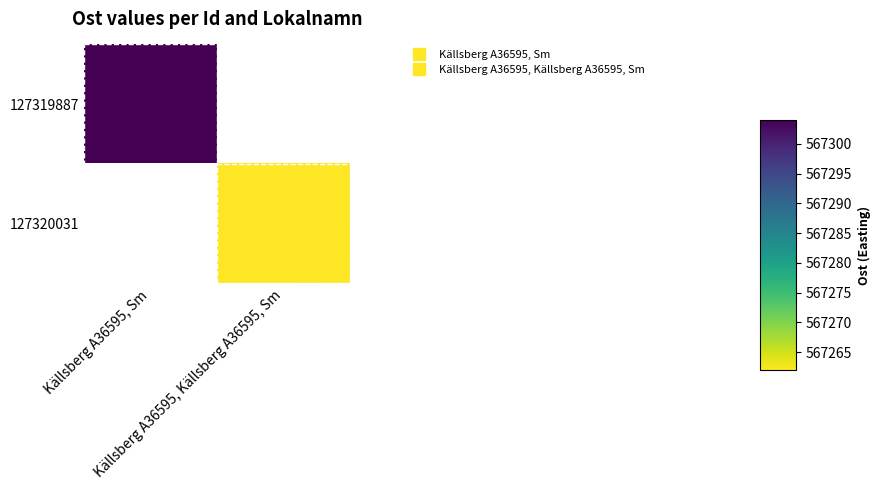

The value of 127320031 at Källsberg A36595, Källsberg A36595, Sm is 567262.0. True or false?

True